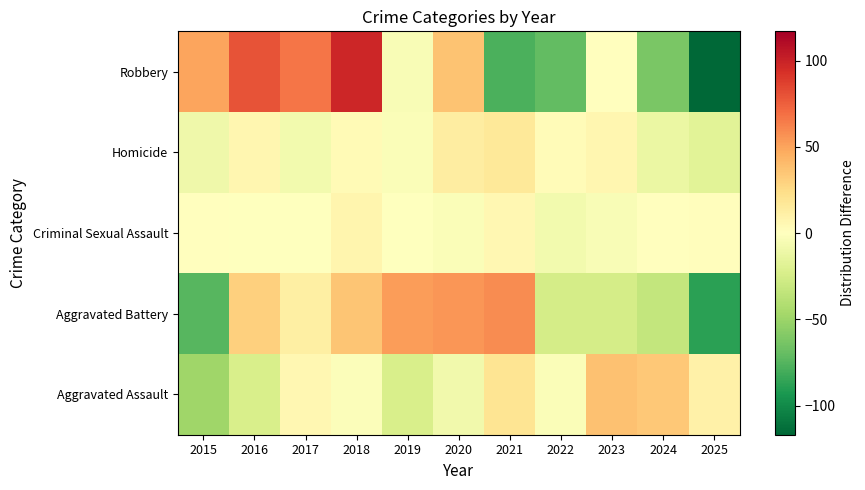

What is the approximate value of Criminal Sexual Assault at 2023?

-4.4